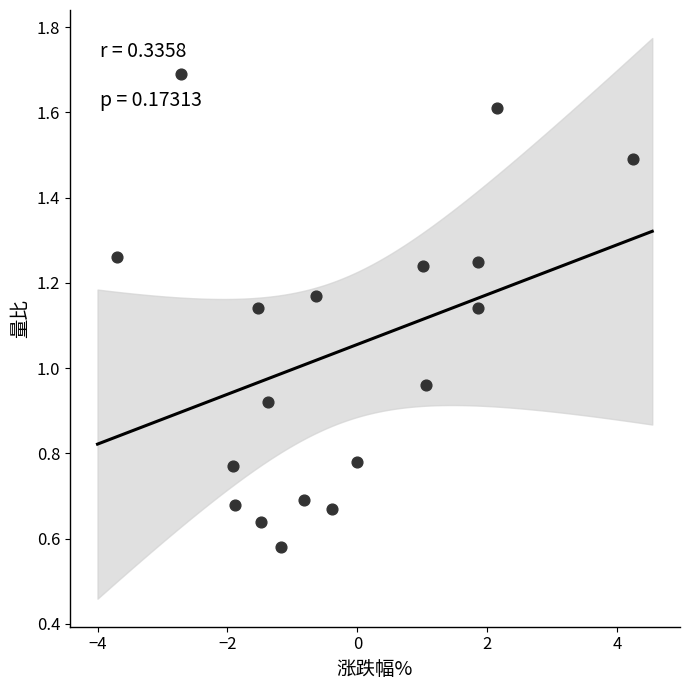

What is the range of X values (max minus min)?

7.9